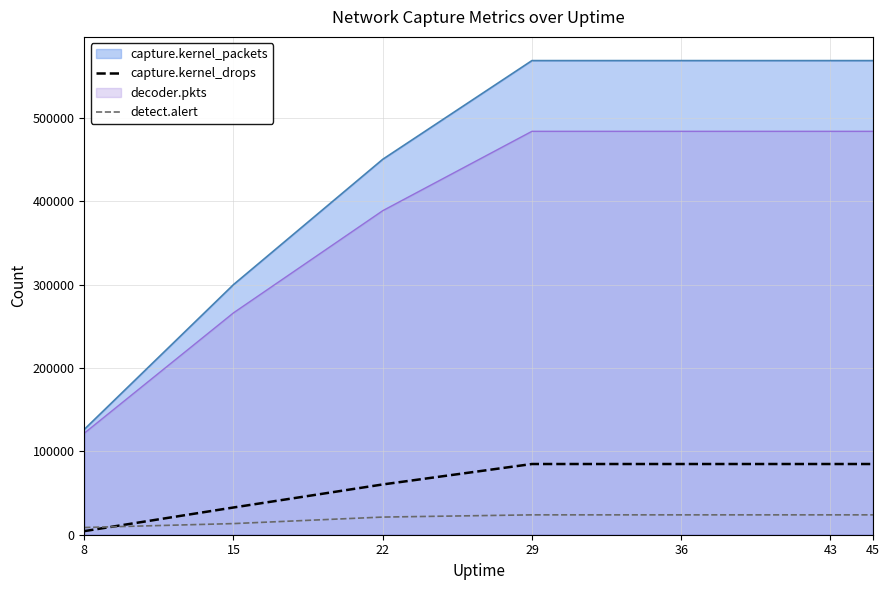

The value of detect.alert at 15 is 3740. True or false?

False